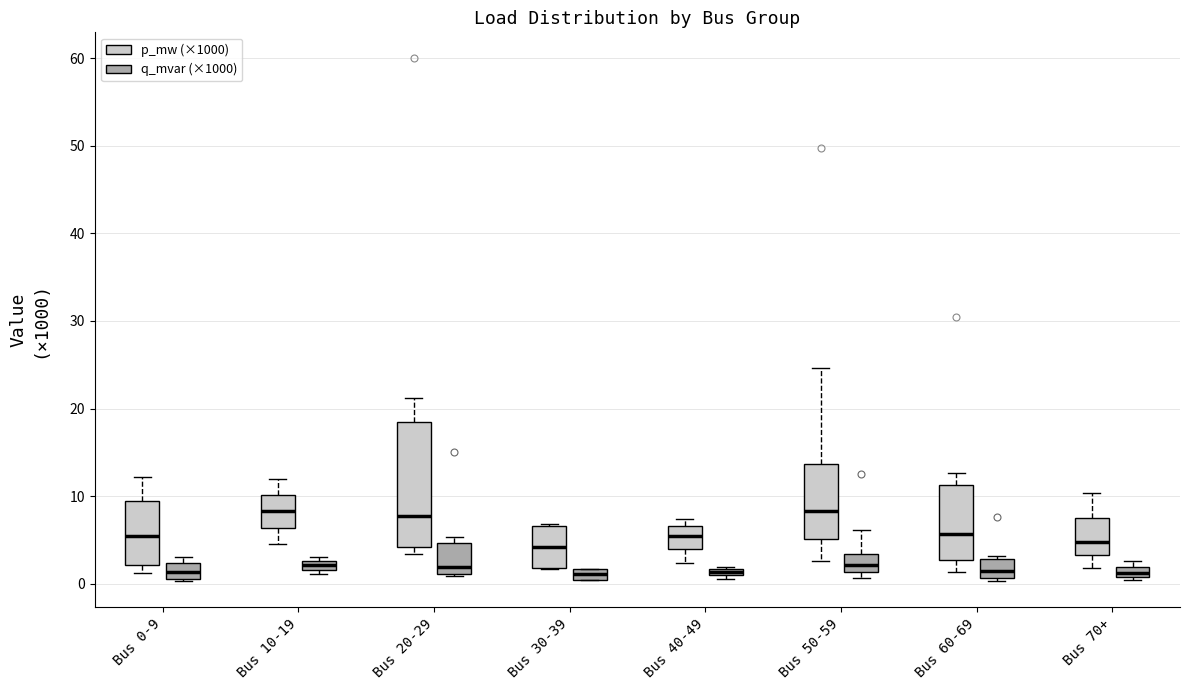

Where is the lower edge of the box for Bus 50-59 (q_mvar (×1000)) on the y-axis? The values are not printed on the chart, so give them approximately, as read against the axis.

1